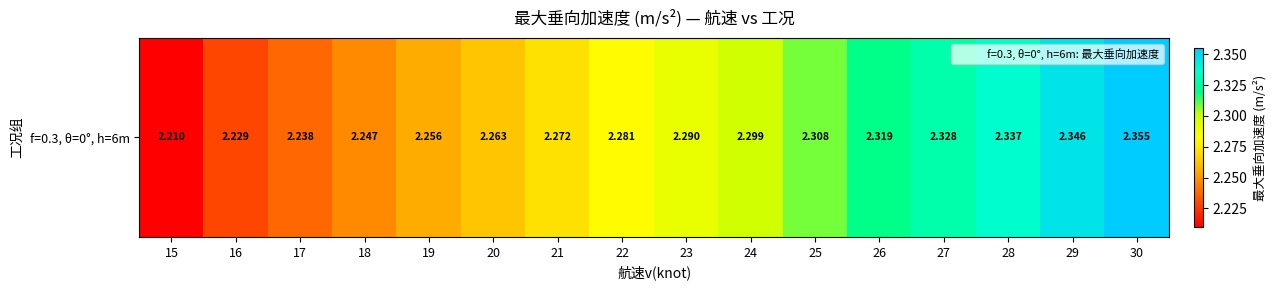

How many values are between 2 and 3?

16